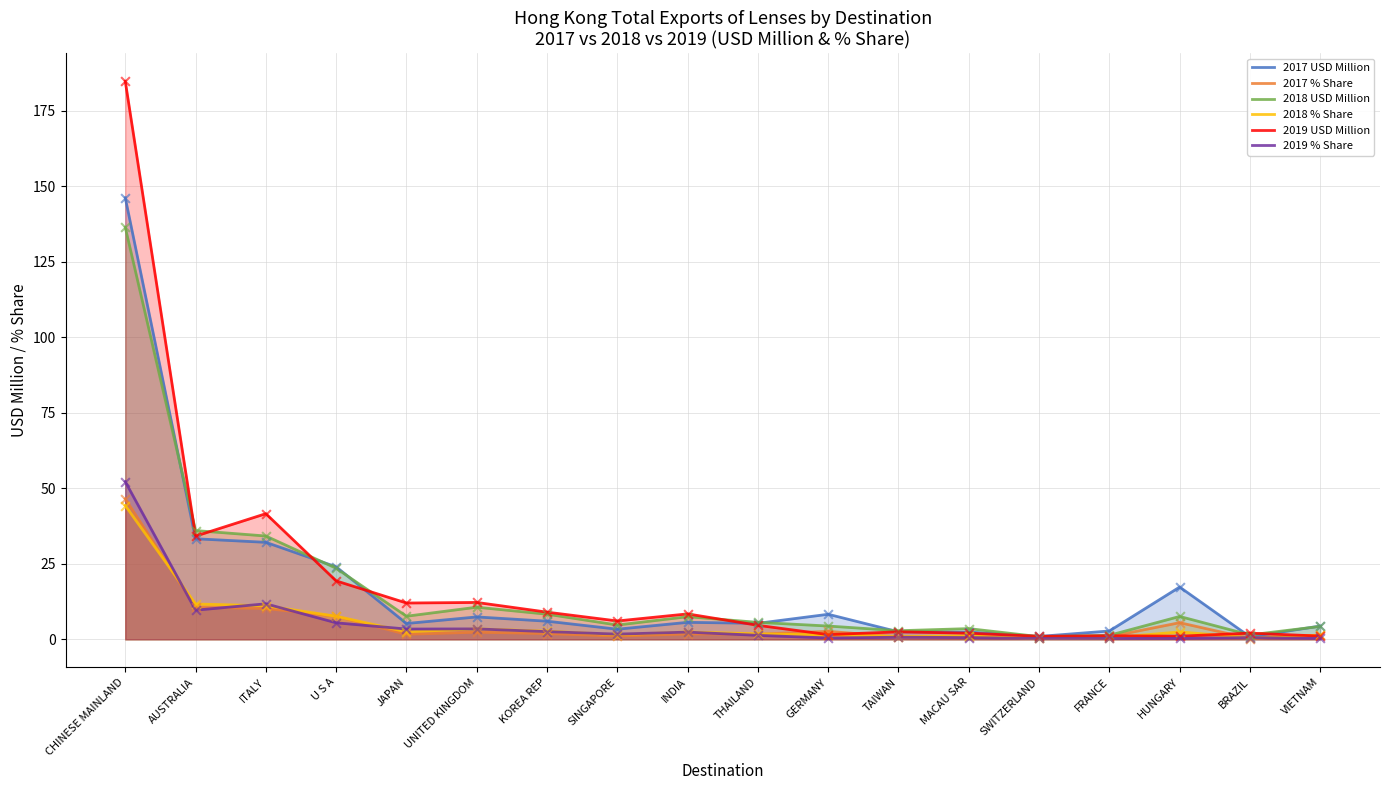

At how many categories does at least one series exceed 25?

3